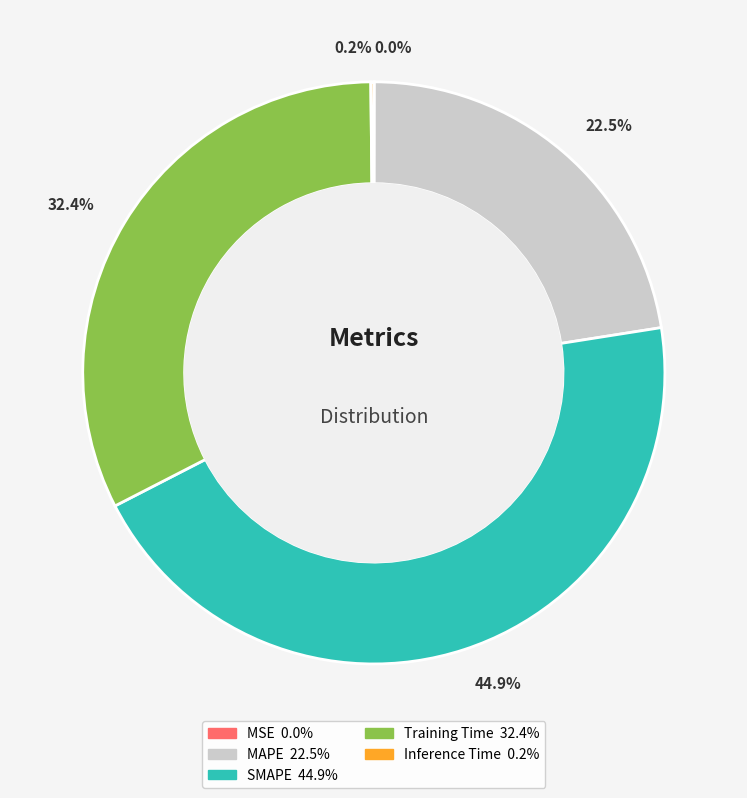

Do Training Time and MAPE together represent more than half of the pie?

Yes